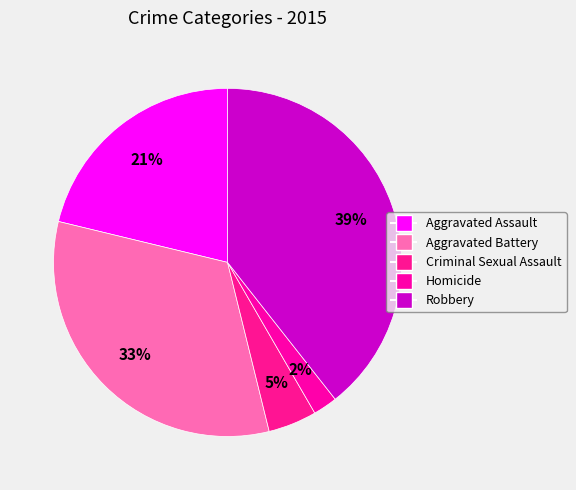

True or false: Homicide accounts for 2% of the total.

True